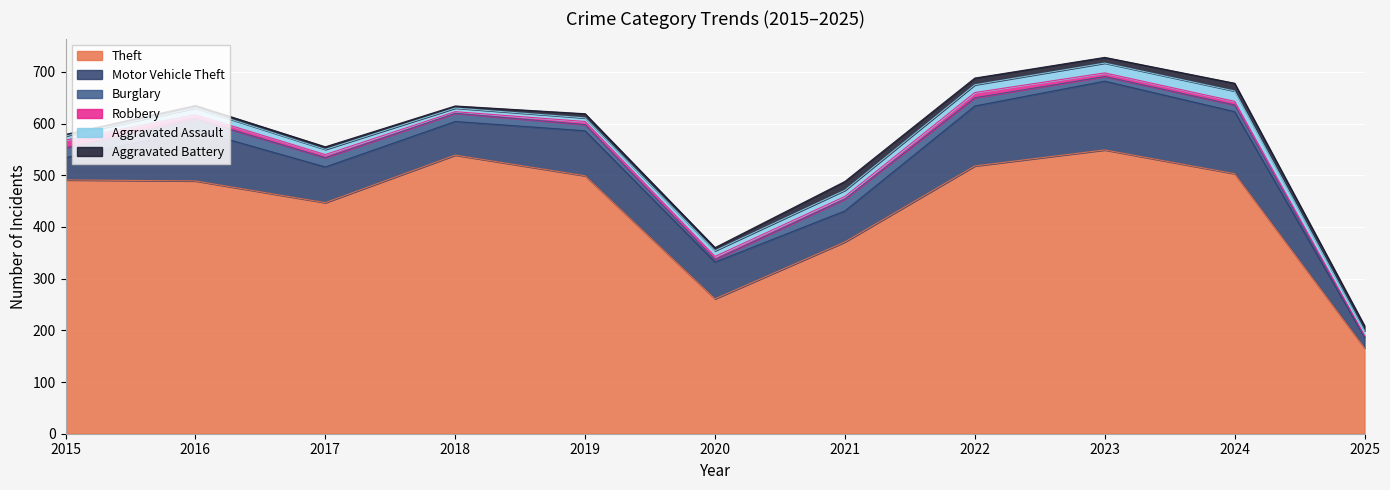

True or false: Motor Vehicle Theft and Robbery cross at least once.

False